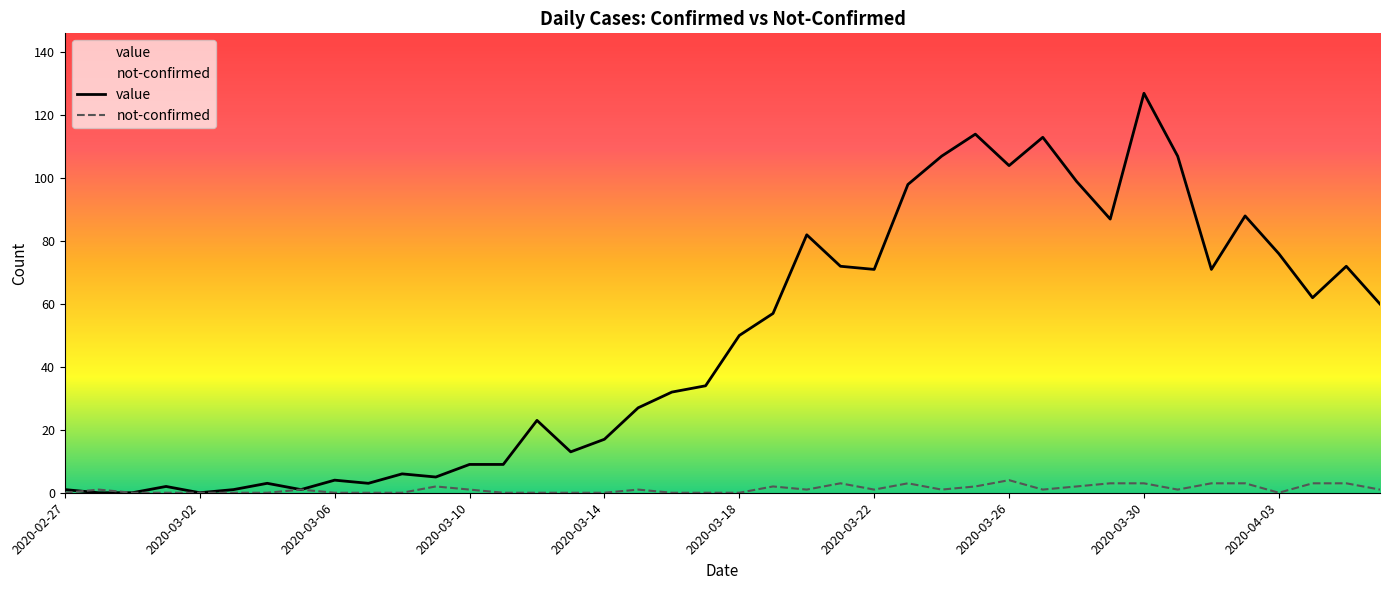

Rank the series at 2020-03-30 from lowest to highest value.

not-confirmed, value